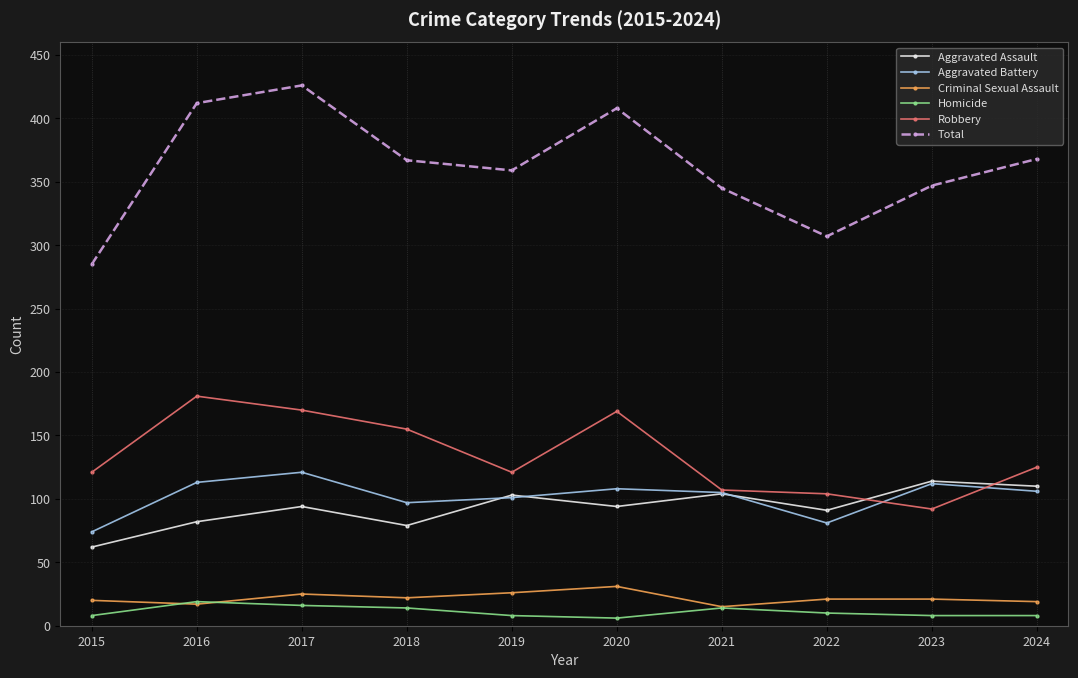

Read the Criminal Sexual Assault value at 2016, to the nearest 5.

15